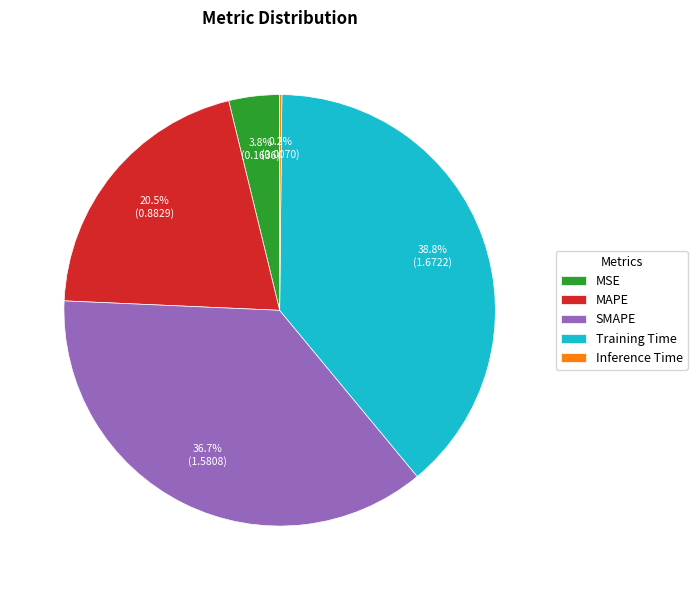

What is the largest slice in the pie chart?

Training Time